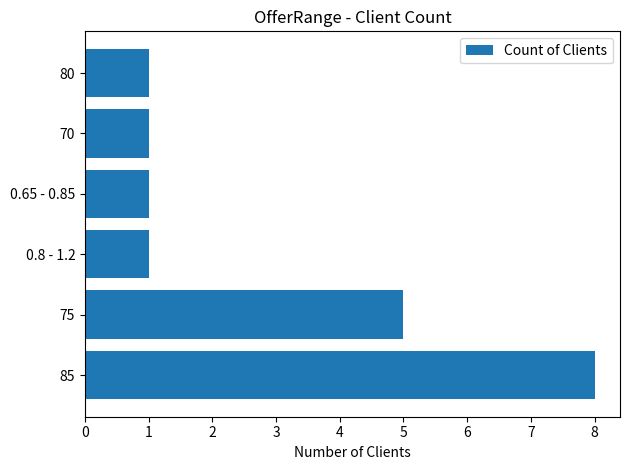

Approximately how many times larger is the value at 75 compared to 85?

0.6